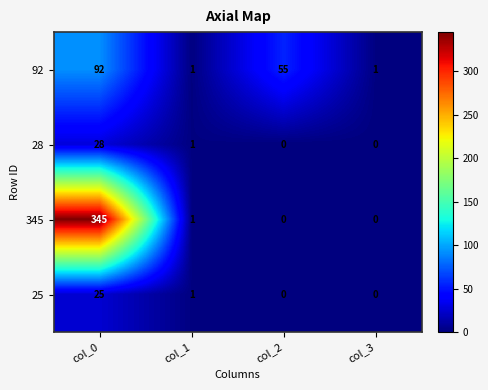

At which label is 92 closest to 46?

col_2